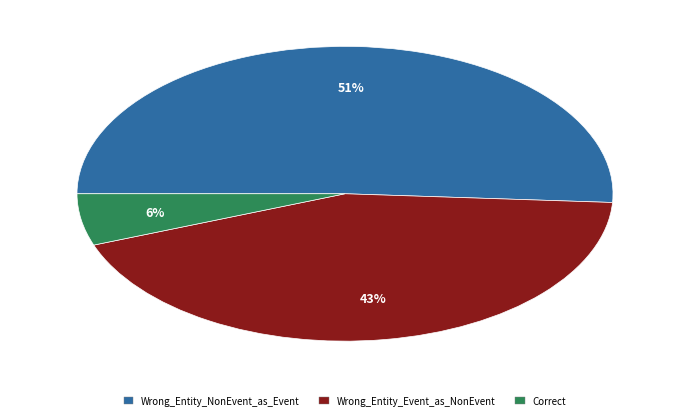

What is the ratio of the value at Wrong_Entity_NonEvent_as_Event to the value at Wrong_Entity_Event_as_NonEvent?

1.2